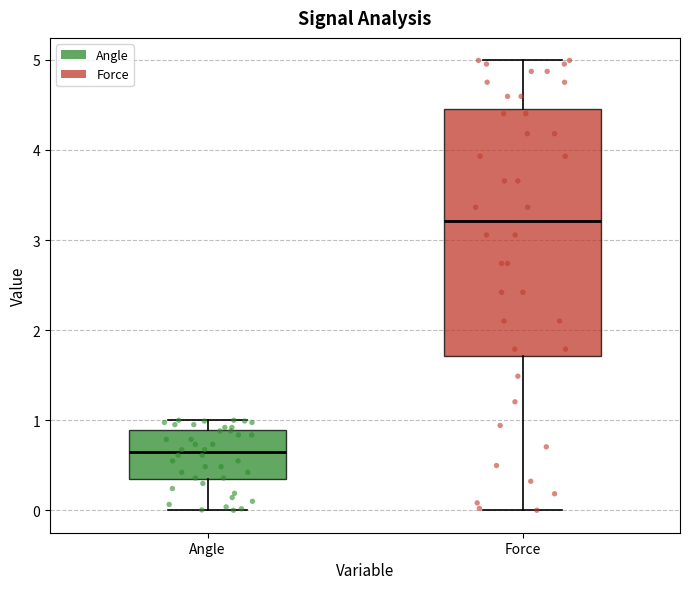

Which box's median line is the lowest?

Angle